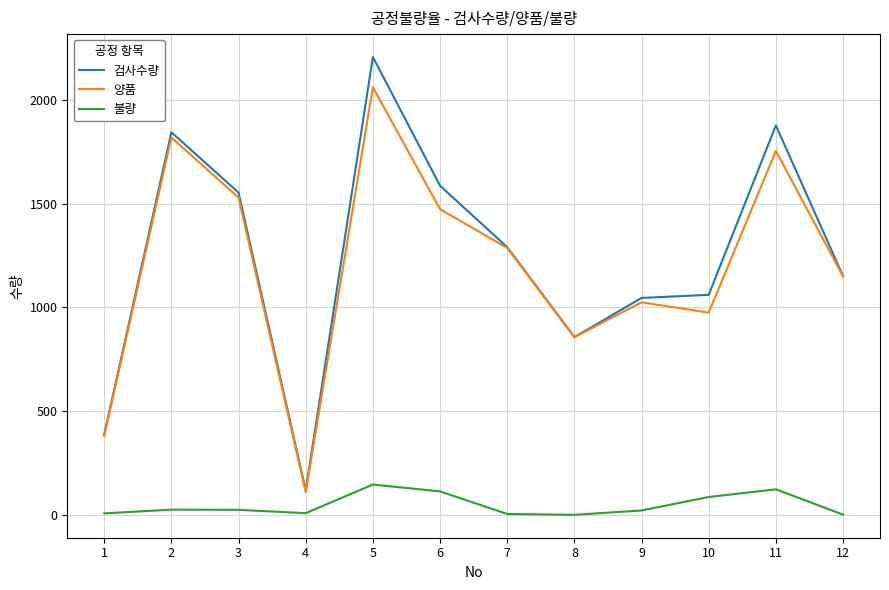

How many values in the 검사수량 series are below 1291?

6